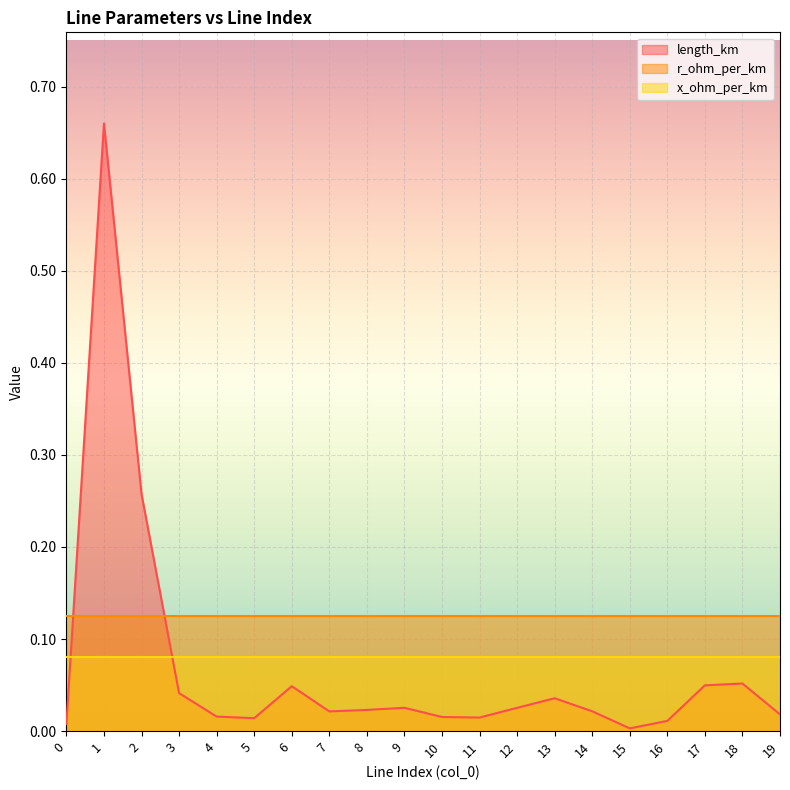

Reading left to right, transcribe all the data shown in this chart.

length_km: 0.0	0.7	0.3	0.0	0.0	0.0	0.0	0.0	0.0	0.0	0.0	0.0	0.0	0.0	0.0	0.0	0.0	0.0	0.1	0.0
r_ohm_per_km: 0.1	0.1	0.1	0.1	0.1	0.1	0.1	0.1	0.1	0.1	0.1	0.1	0.1	0.1	0.1	0.1	0.1	0.1	0.1	0.1
x_ohm_per_km: 0.1	0.1	0.1	0.1	0.1	0.1	0.1	0.1	0.1	0.1	0.1	0.1	0.1	0.1	0.1	0.1	0.1	0.1	0.1	0.1